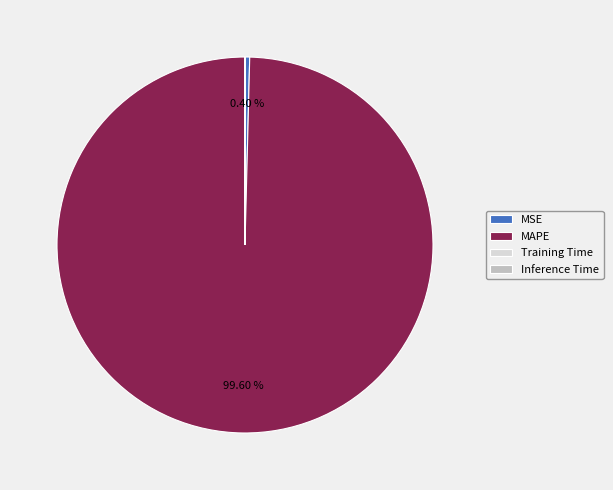

Which slice is the largest?

MAPE